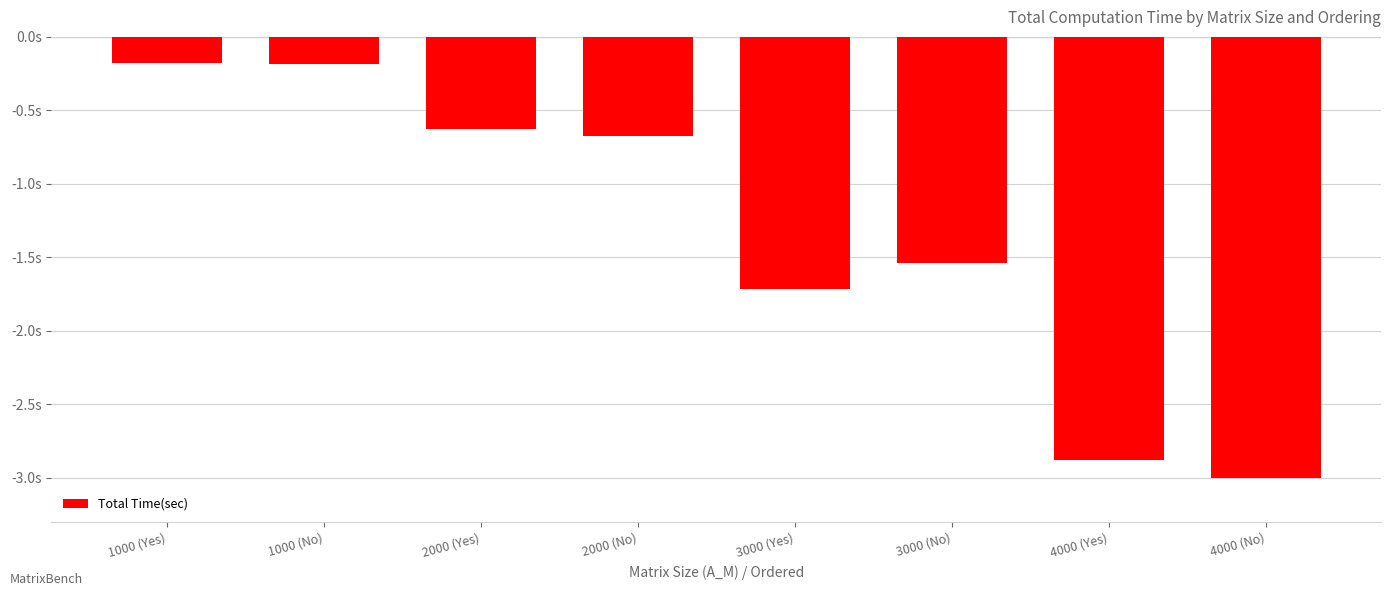

The value at 3000 (No) is -0.8. True or false?

False